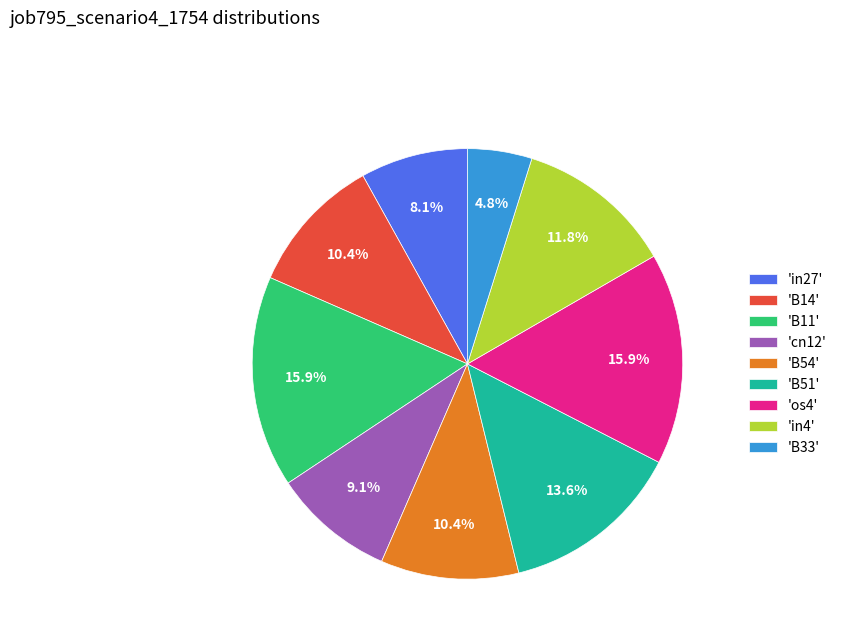

What percentage is NOT represented by 'in4'?

88.2%